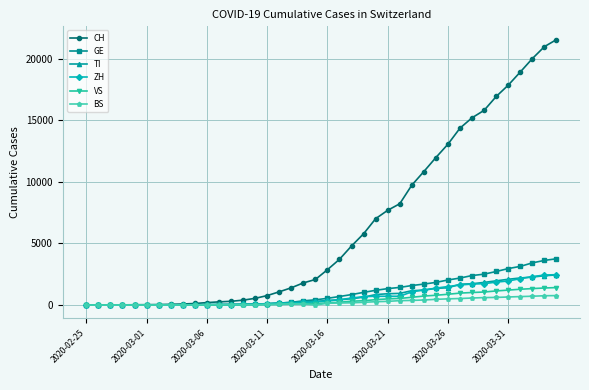

What is the maximum value for BS?

767